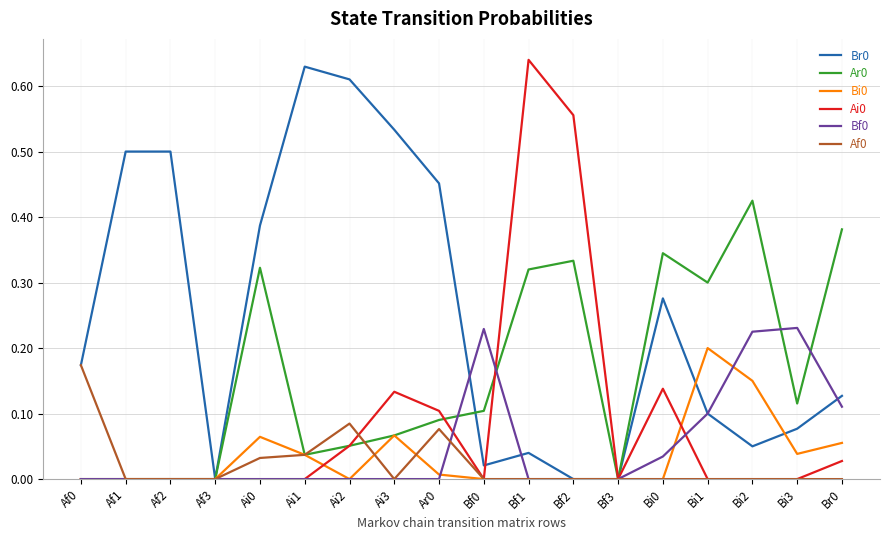

True or false: Ai0 has a value of 0.4 at Ai1.

False